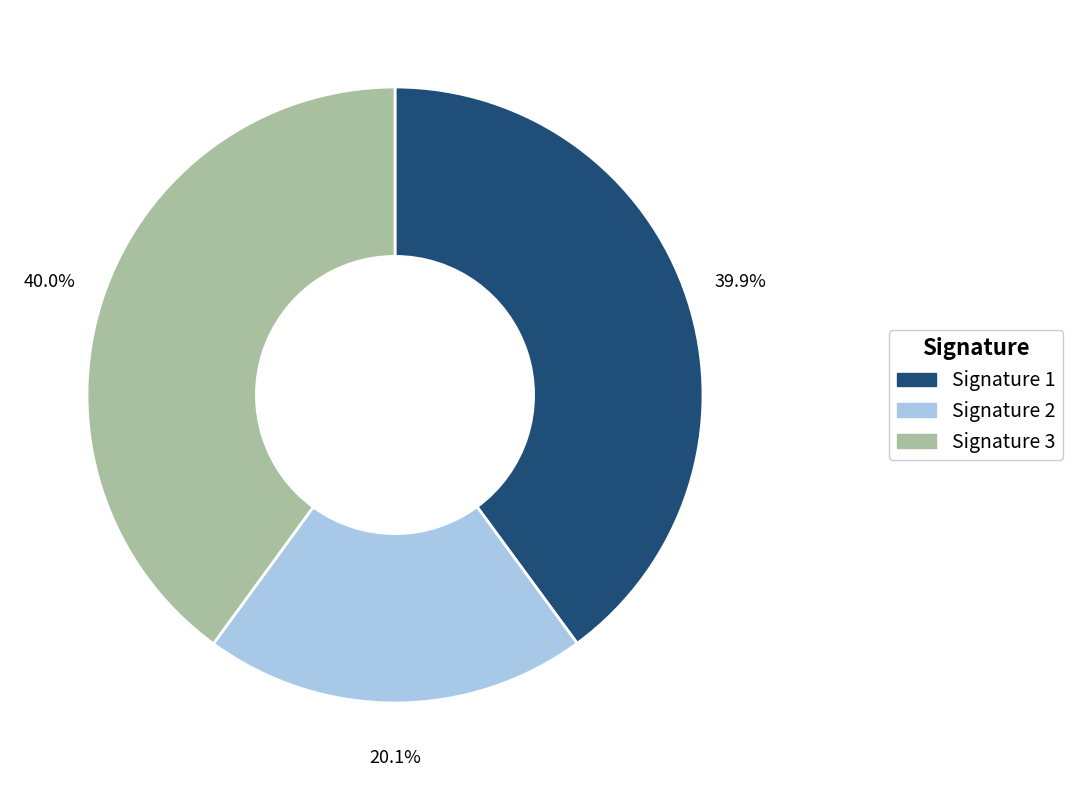

What percentage is NOT represented by Signature 1?

60.1%